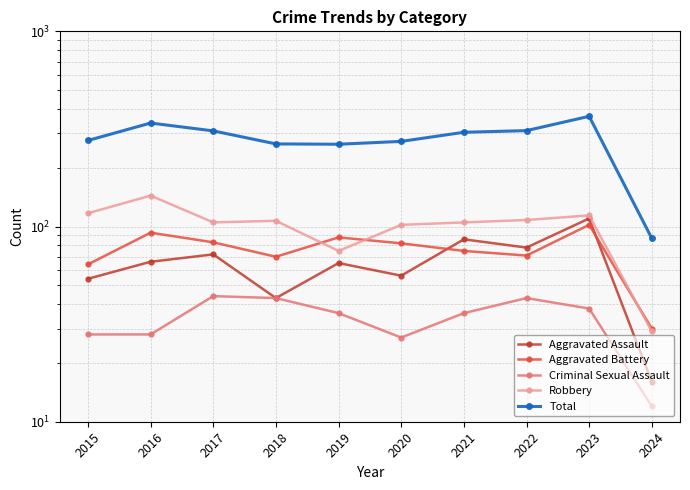

What is the difference between the Robbery values at 2019 and 2023?

39